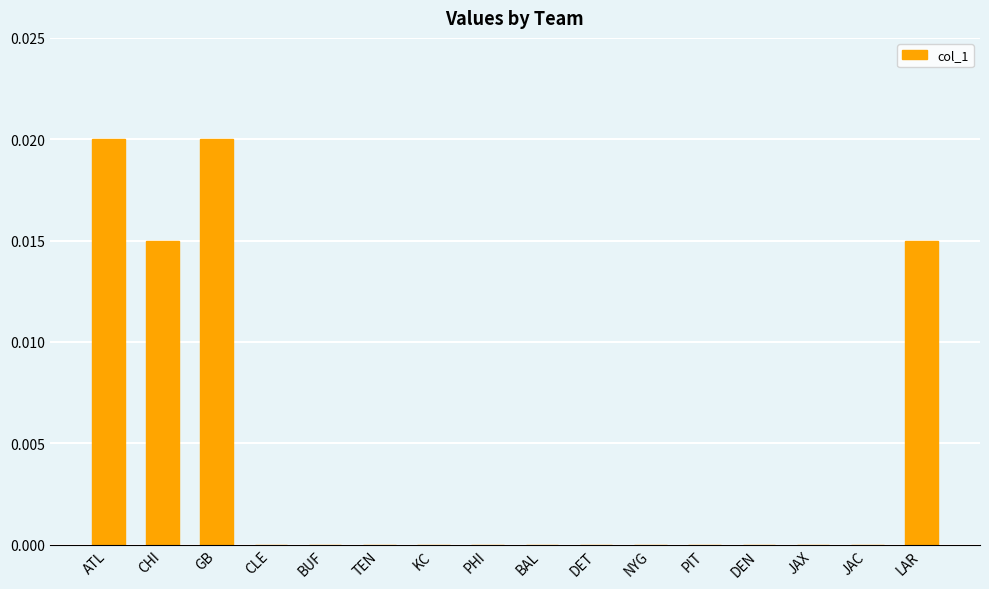

True or false: the data shows 0.0 at BAL.

True